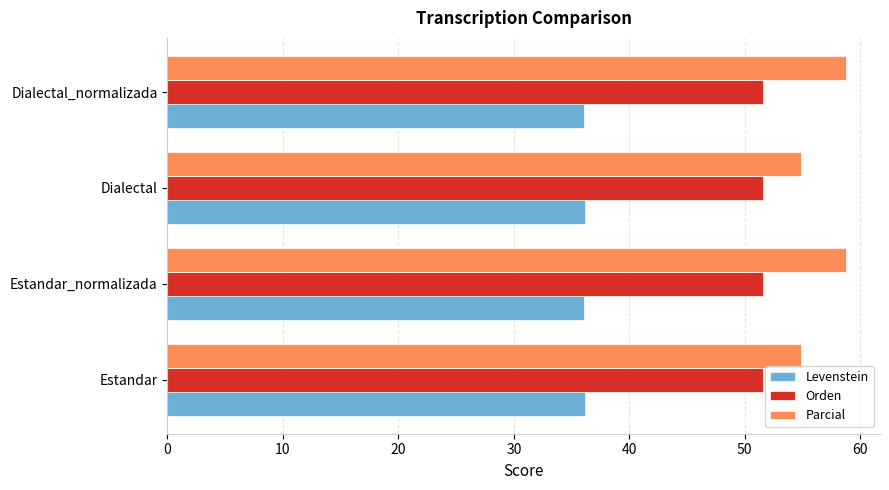

What is the highest value of the Levenstein series?

36.2